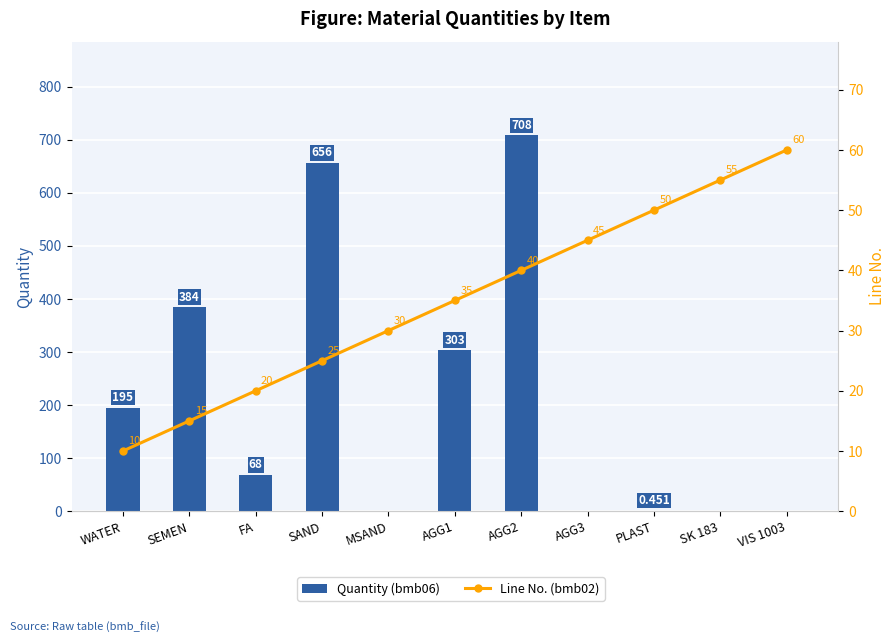

The value of Line No. (bmb02) at FA is 20.0. True or false?

True